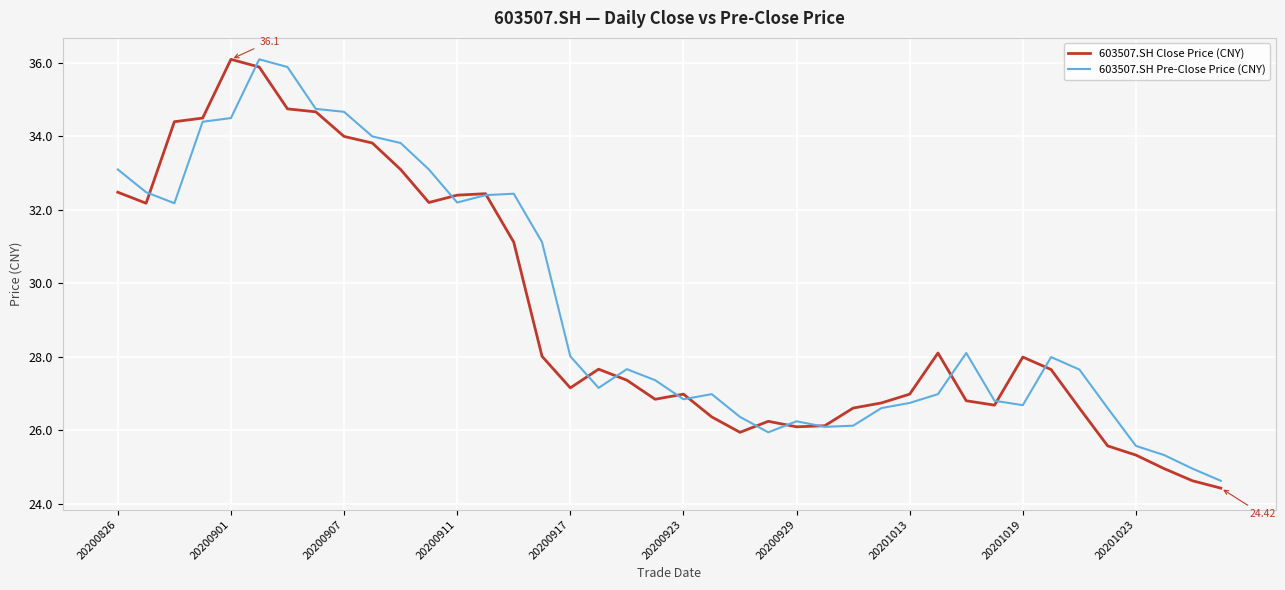

How many lines are shown in the chart?

2